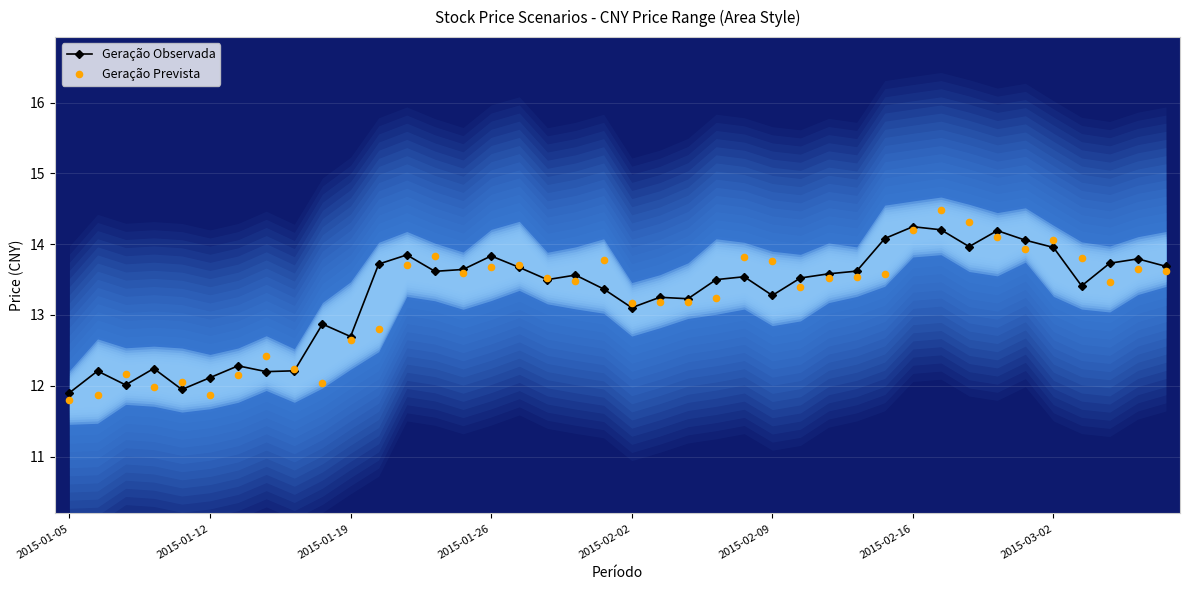

Which series reaches the maximum Y coordinate?

Geração Prevista